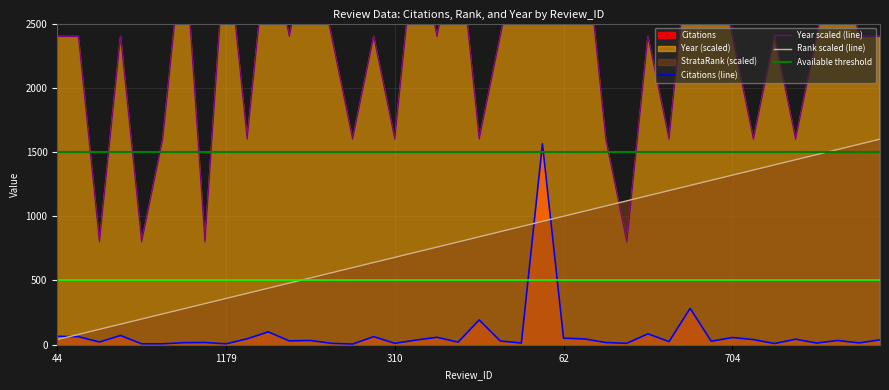

What is the minimum value shown in the chart?

5